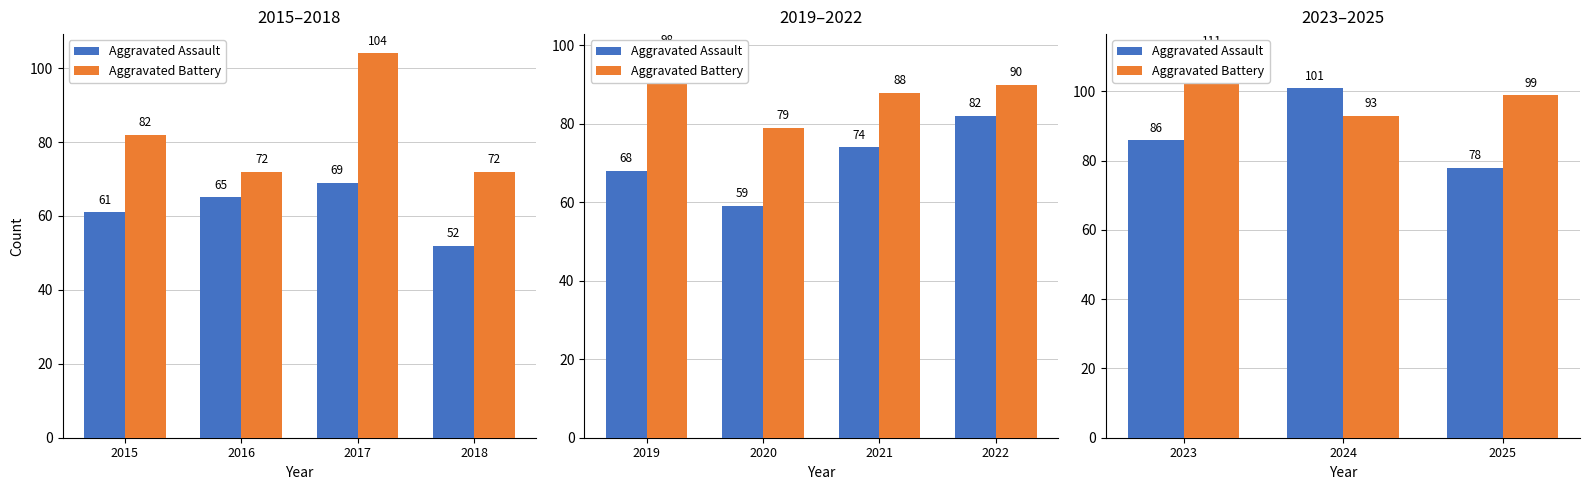

How many Aggravated Battery values are between 93 and 111?

3